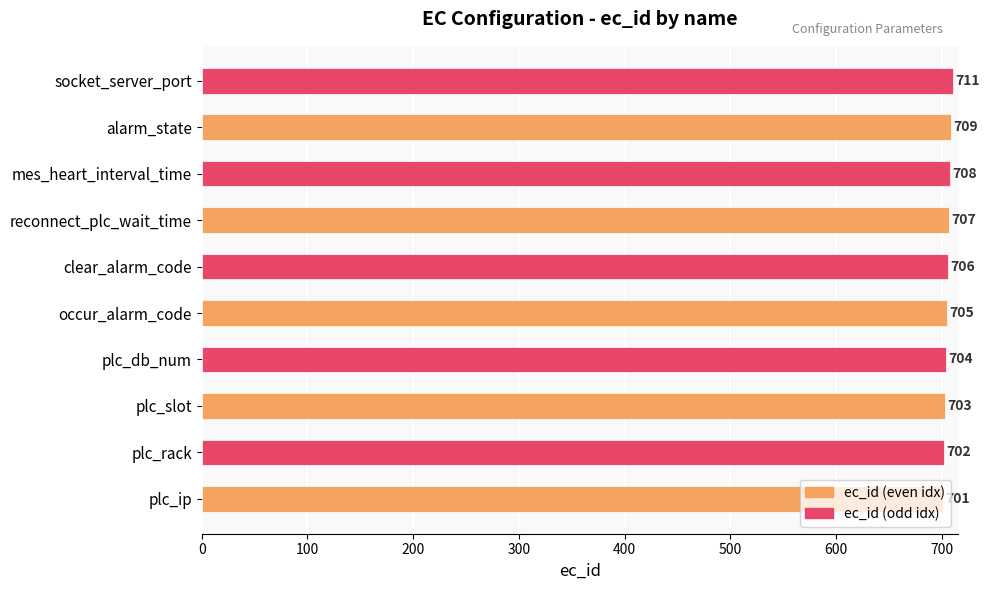

What is the maximum value shown in the chart?

711